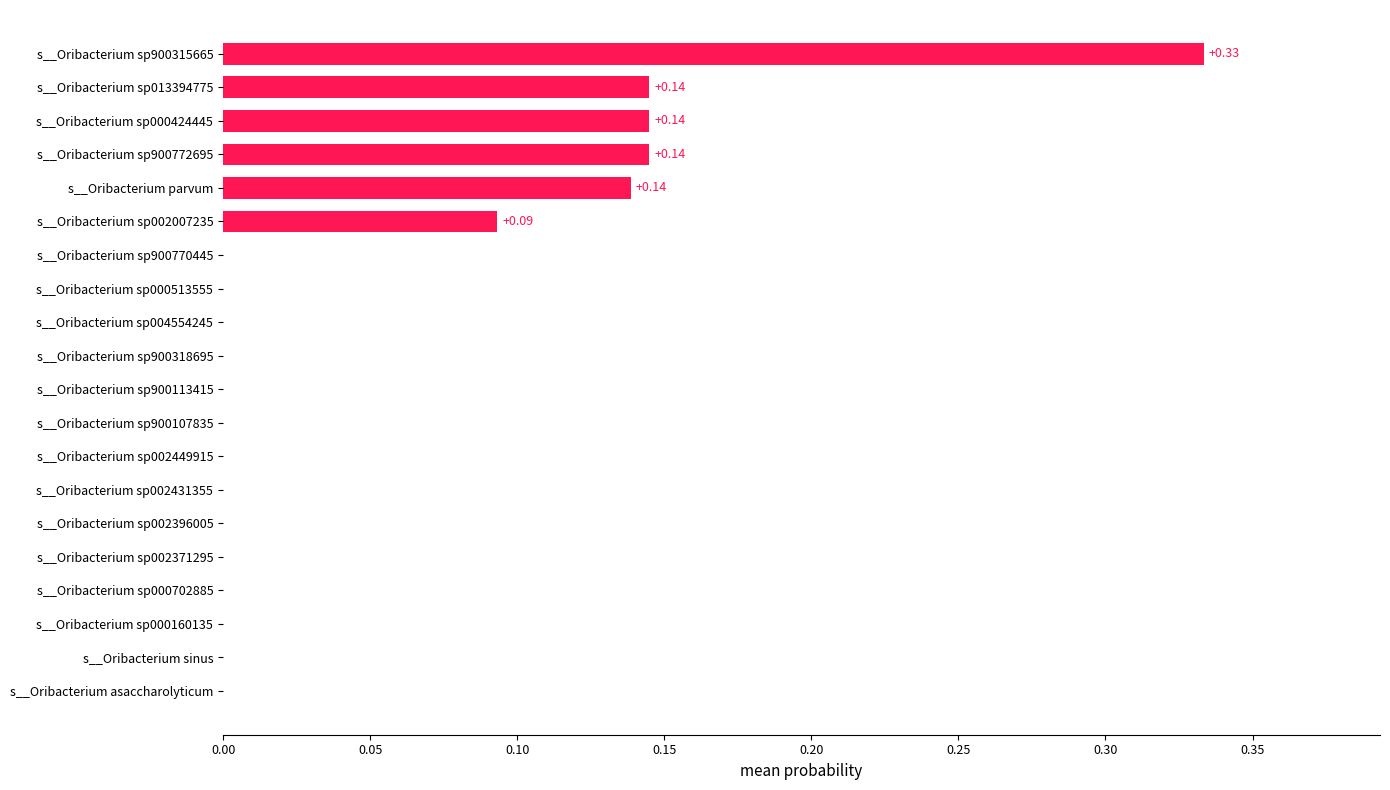

What is the sum of all values?

1.0